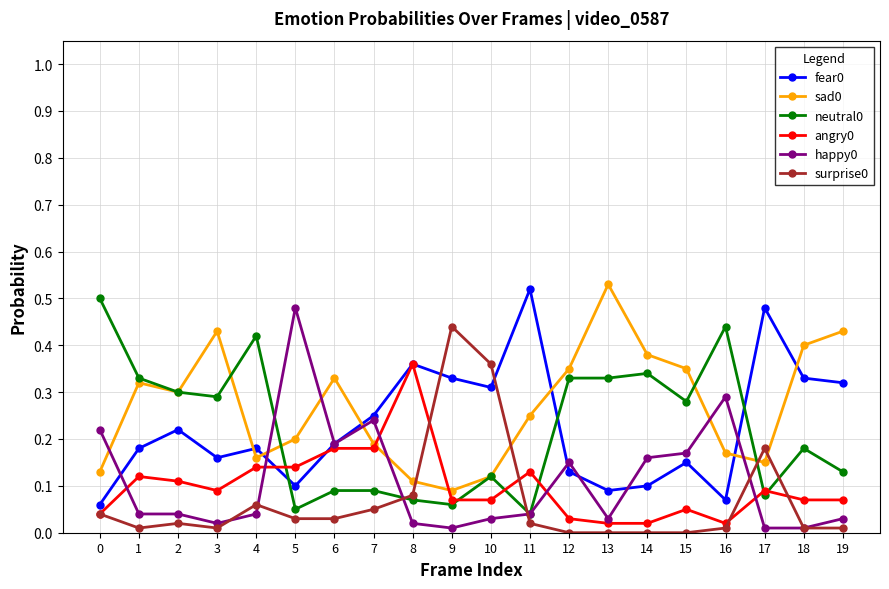

The value of neutral0 at 19 is 0.1. True or false?

True